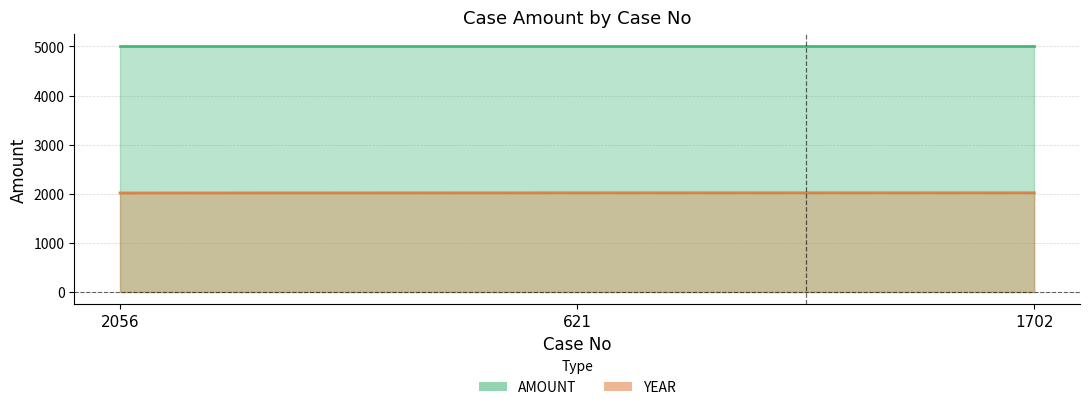

How many categories are shown in the chart?

3